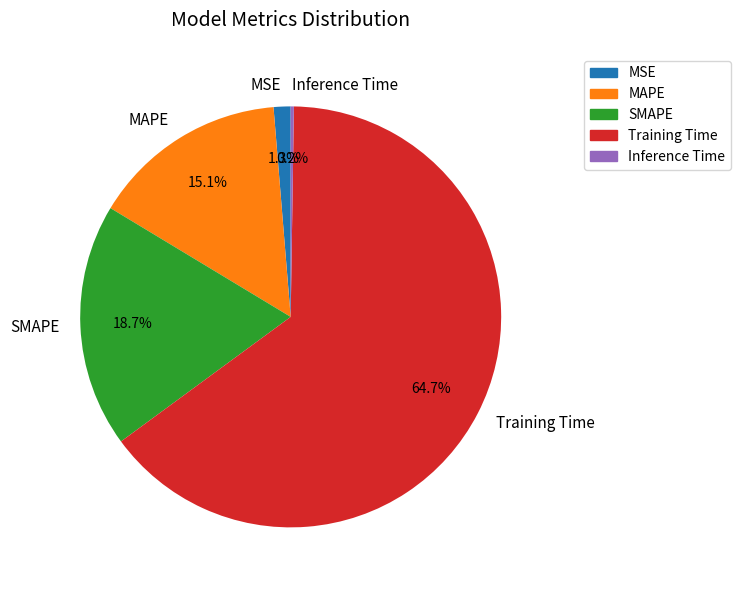

To the nearest percent, what is the difference between the largest and smallest slice percentages?

64%